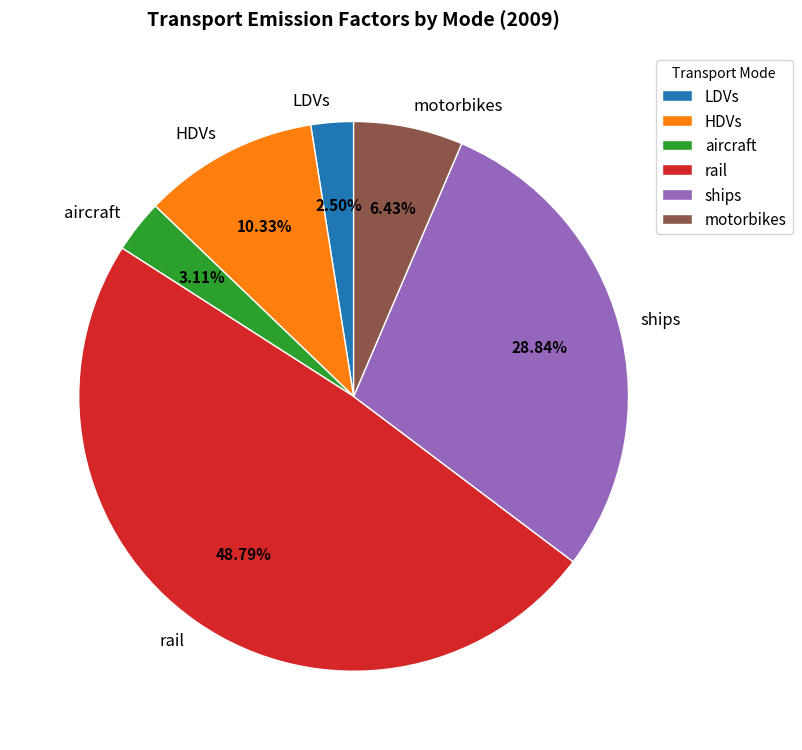

Combined, do HDVs and rail account for over 50%?

Yes